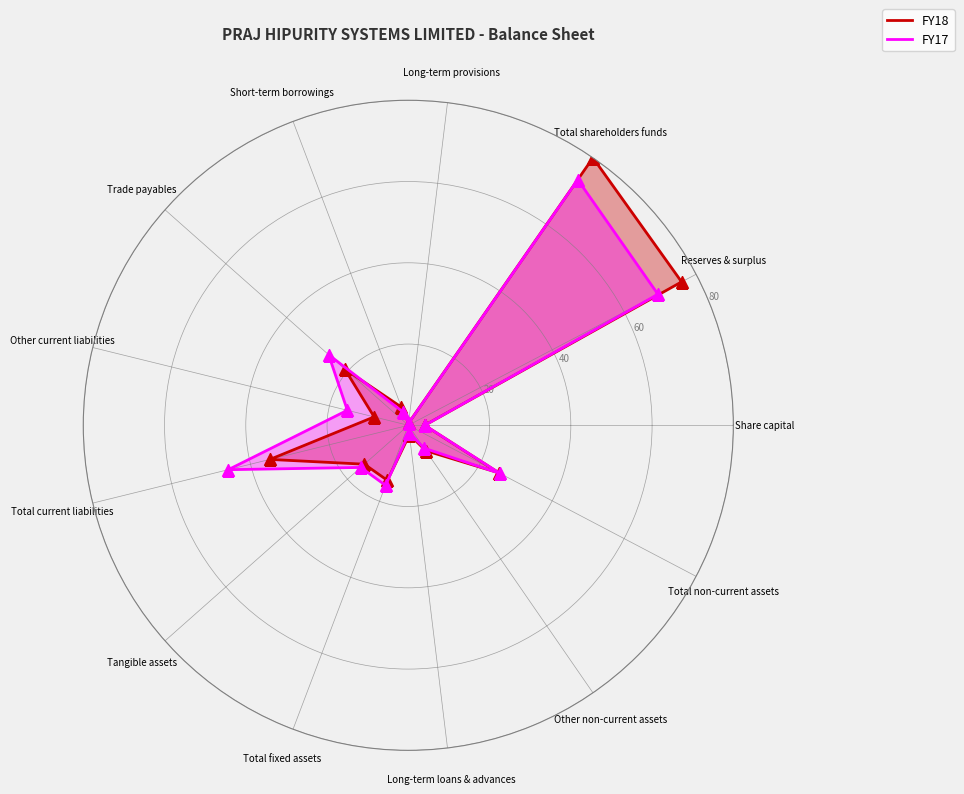

How many lines are shown in the chart?

2